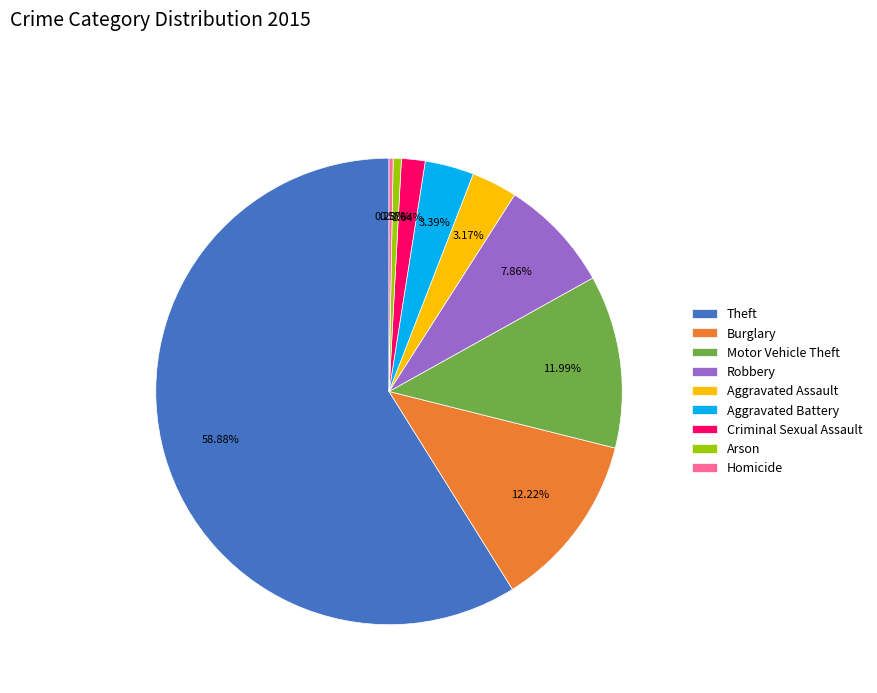

Combined, do Homicide and Theft account for over 50%?

Yes